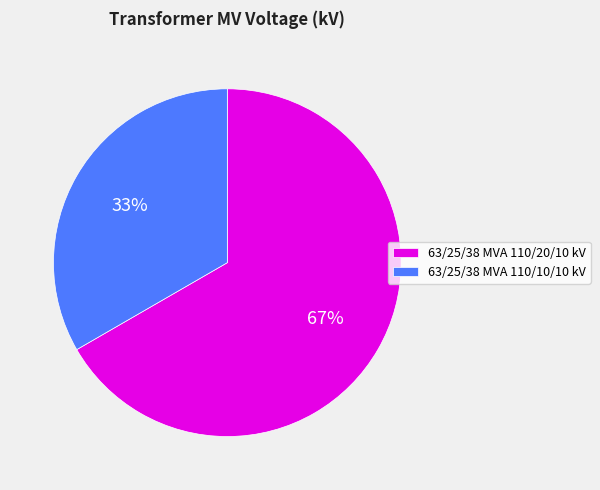

To the nearest percent, what is the average slice percentage?

50%